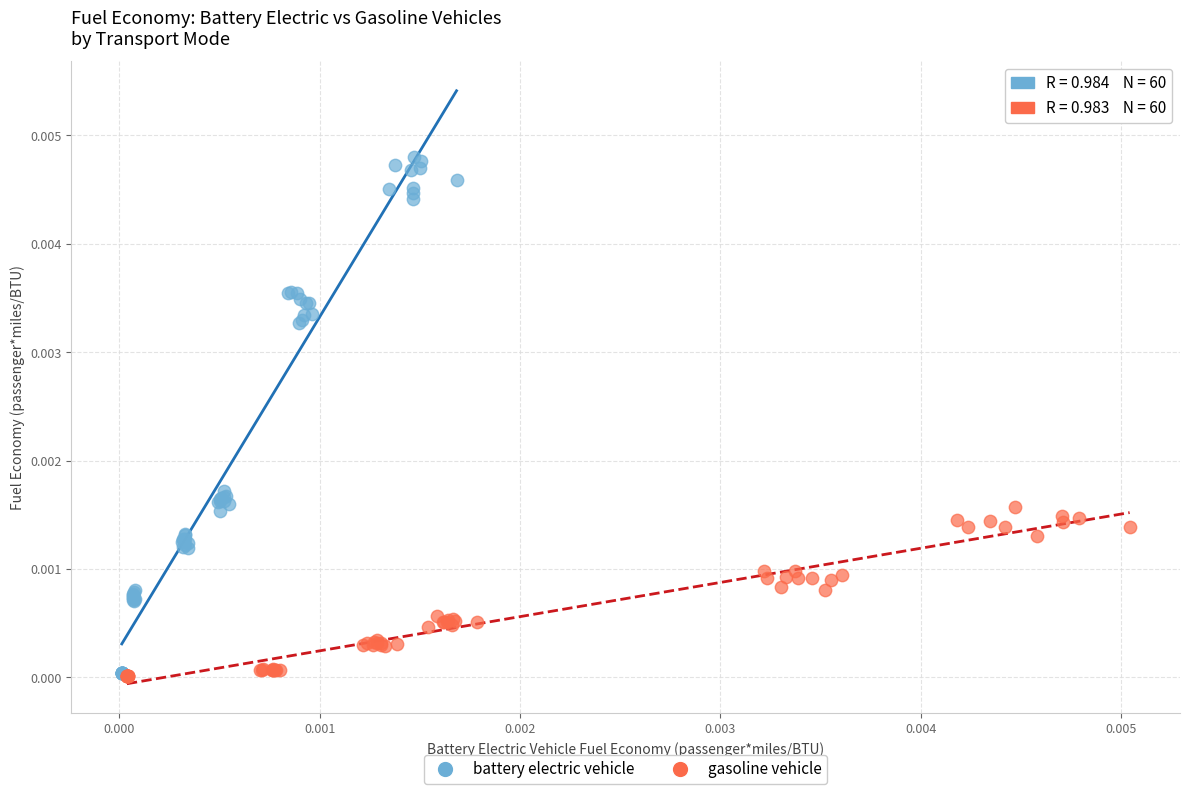

What are all the series names shown in the legend?

battery electric vehicle, gasoline vehicle